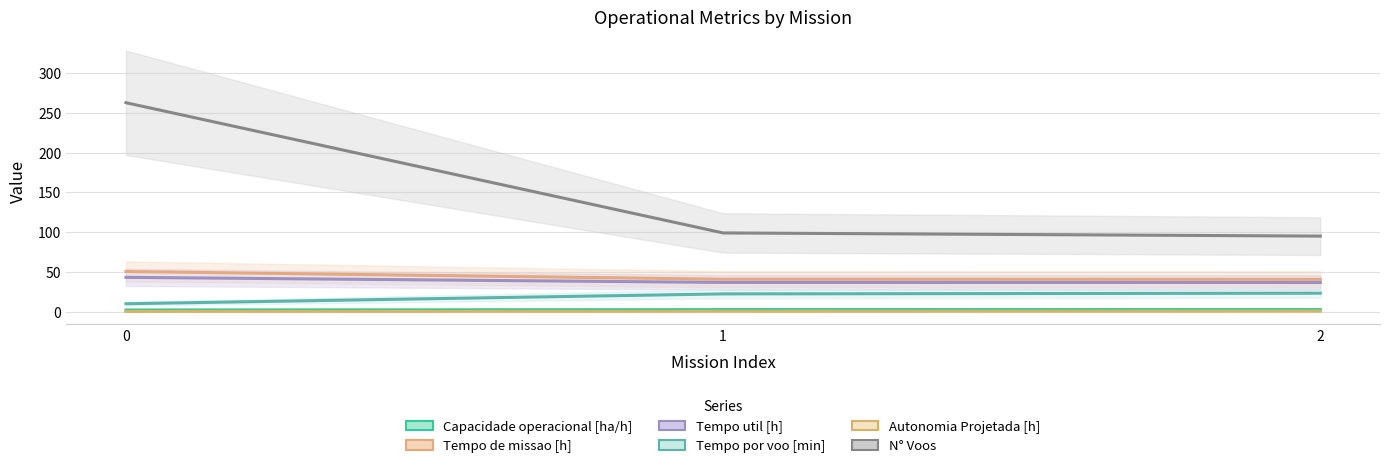

The value of Tempo util [h] at 1 is 9.2. True or false?

False